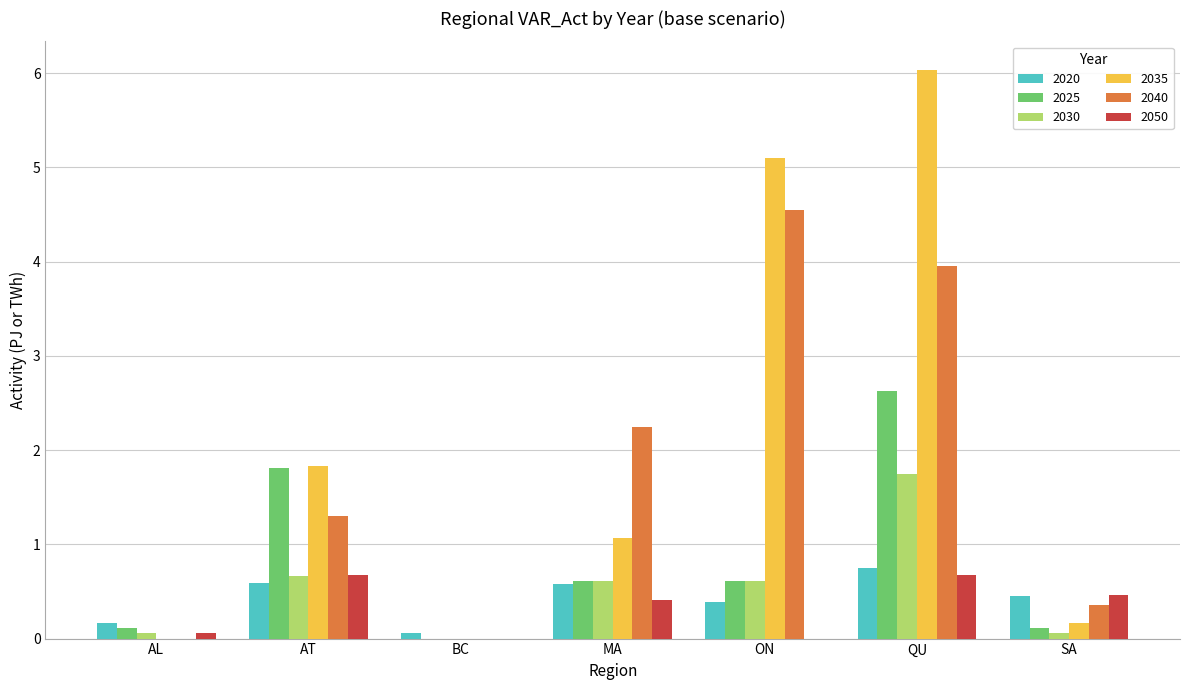

Reading right to left, extract all data points from this chart.

2020: 0.5	0.8	0.4	0.6	0.1	0.6	0.2
2025: 0.1	2.6	0.6	0.6	0.0	1.8	0.1
2030: 0.1	1.7	0.6	0.6	0.0	0.7	0.1
2035: 0.2	6.0	5.1	1.1	0.0	1.8	0.0
2040: 0.4	4.0	4.5	2.2	0.0	1.3	0.0
2050: 0.5	0.7	0.0	0.4	0.0	0.7	0.1